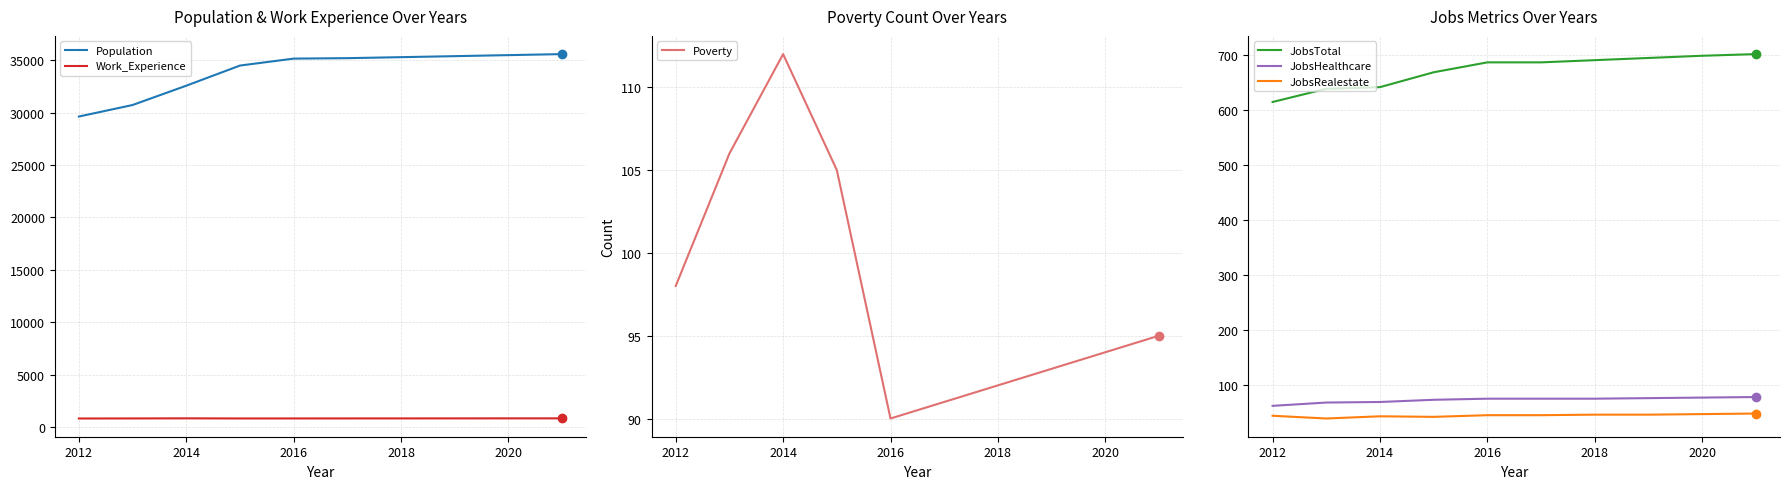

In Work_Experience, how many points are higher than both neighbors (excluding endpoints)?

1